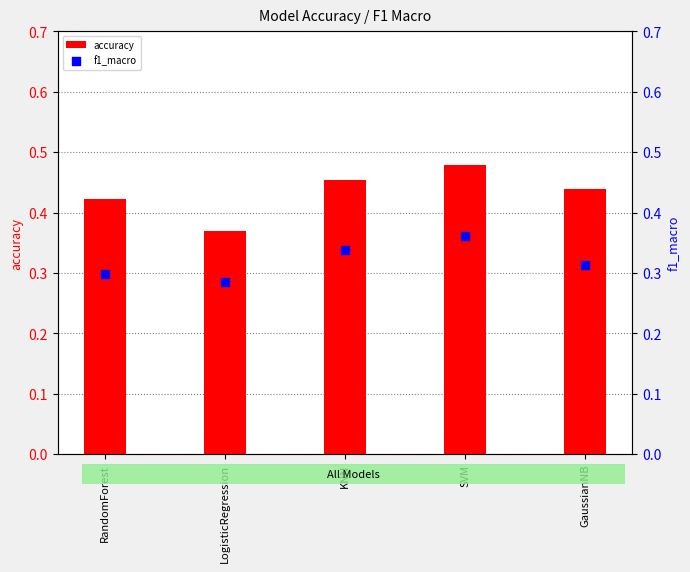

At which category is the sum across all series the highest?

SVM